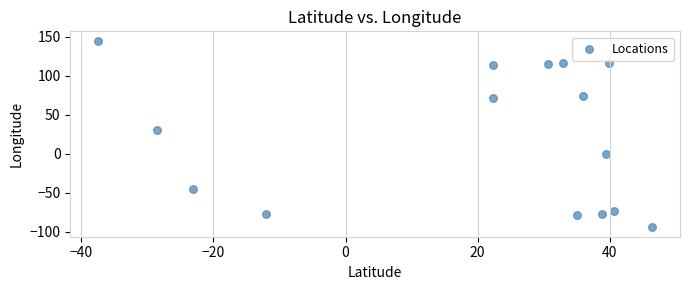

What Y value in the scatter plot is closest to 25?

30.9